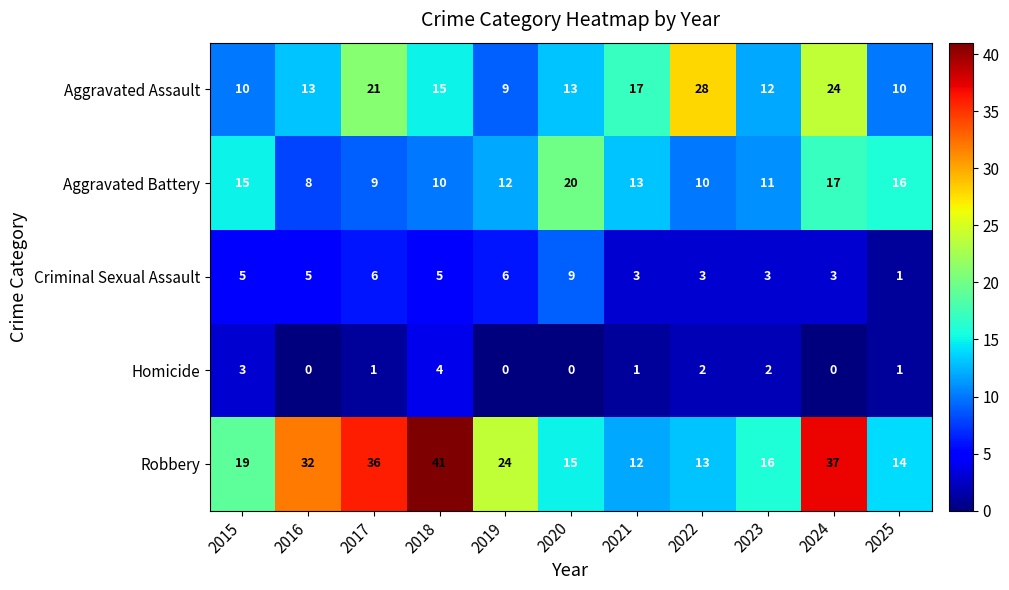

What is the maximum value for Homicide?

4